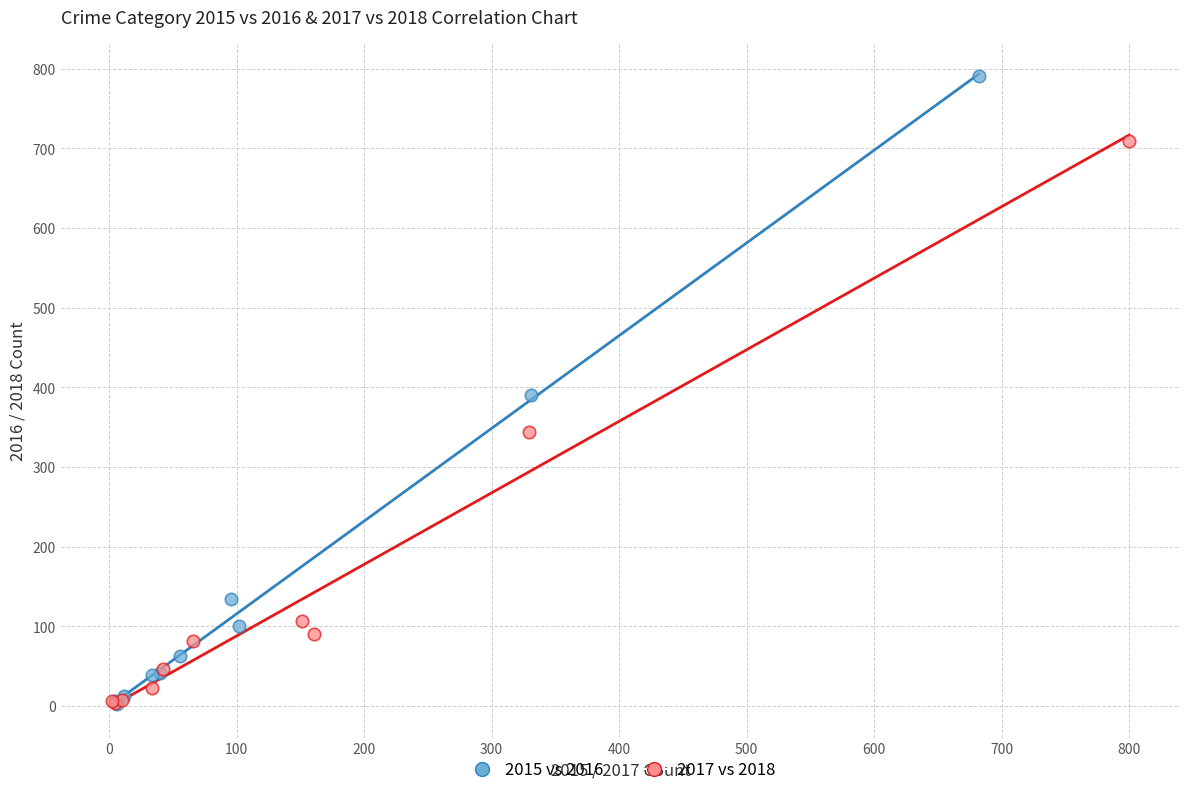

Which series has the widest spread of Y values?

2015 vs 2016